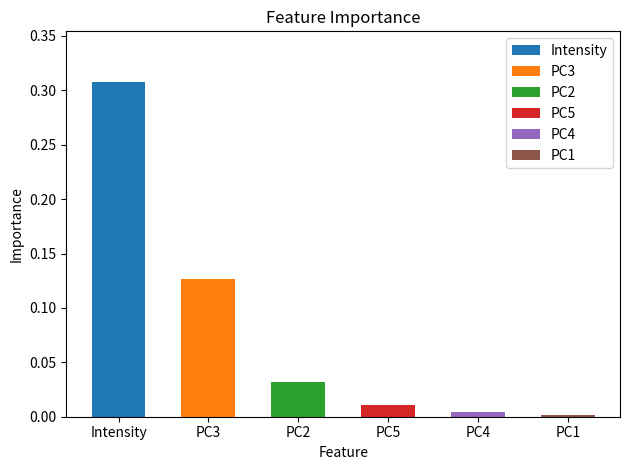

What is the greatest value displayed?

0.3